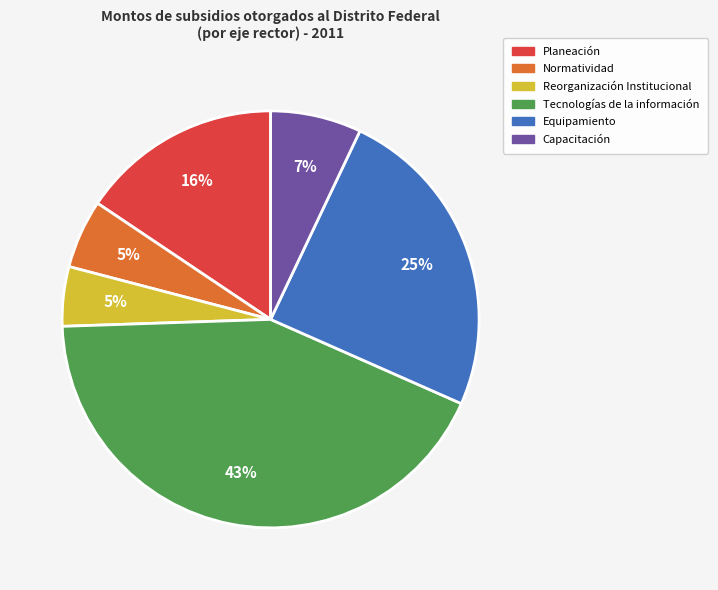

Between Tecnologías de la información and Equipamiento, which is larger?

Tecnologías de la información